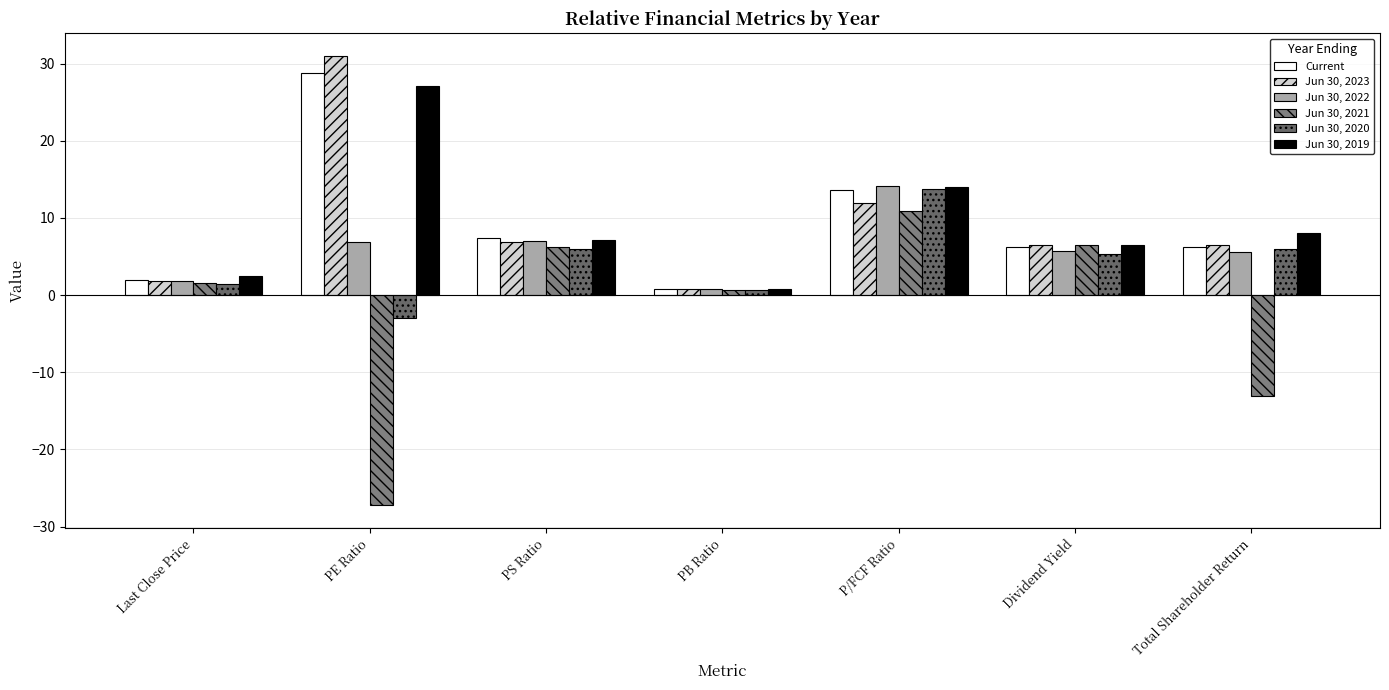

What is the label of the 2nd bar from the right?

Dividend Yield